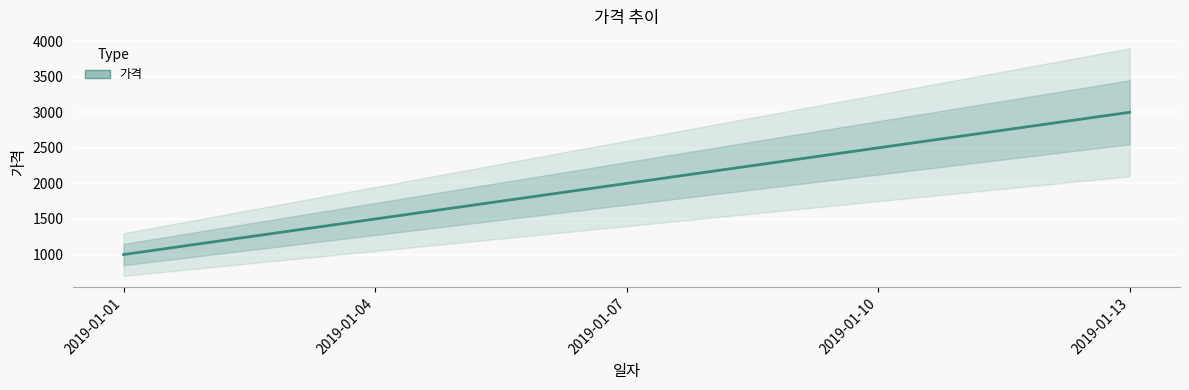

Approximately how many times larger is the value at 2019-01-04 compared to 2019-01-10?

0.6